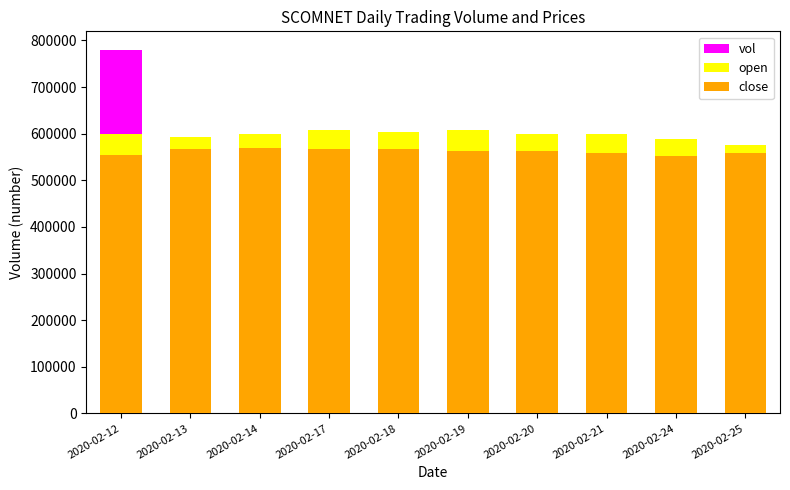

At which label does close reach its peak?

2020-02-14